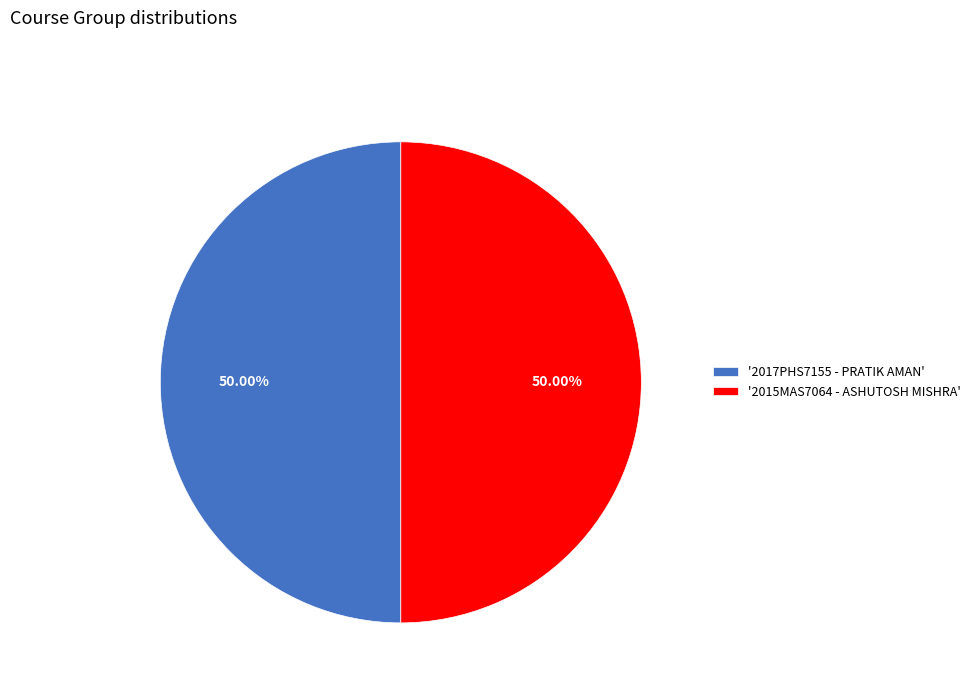

How many segments does this pie chart have?

2